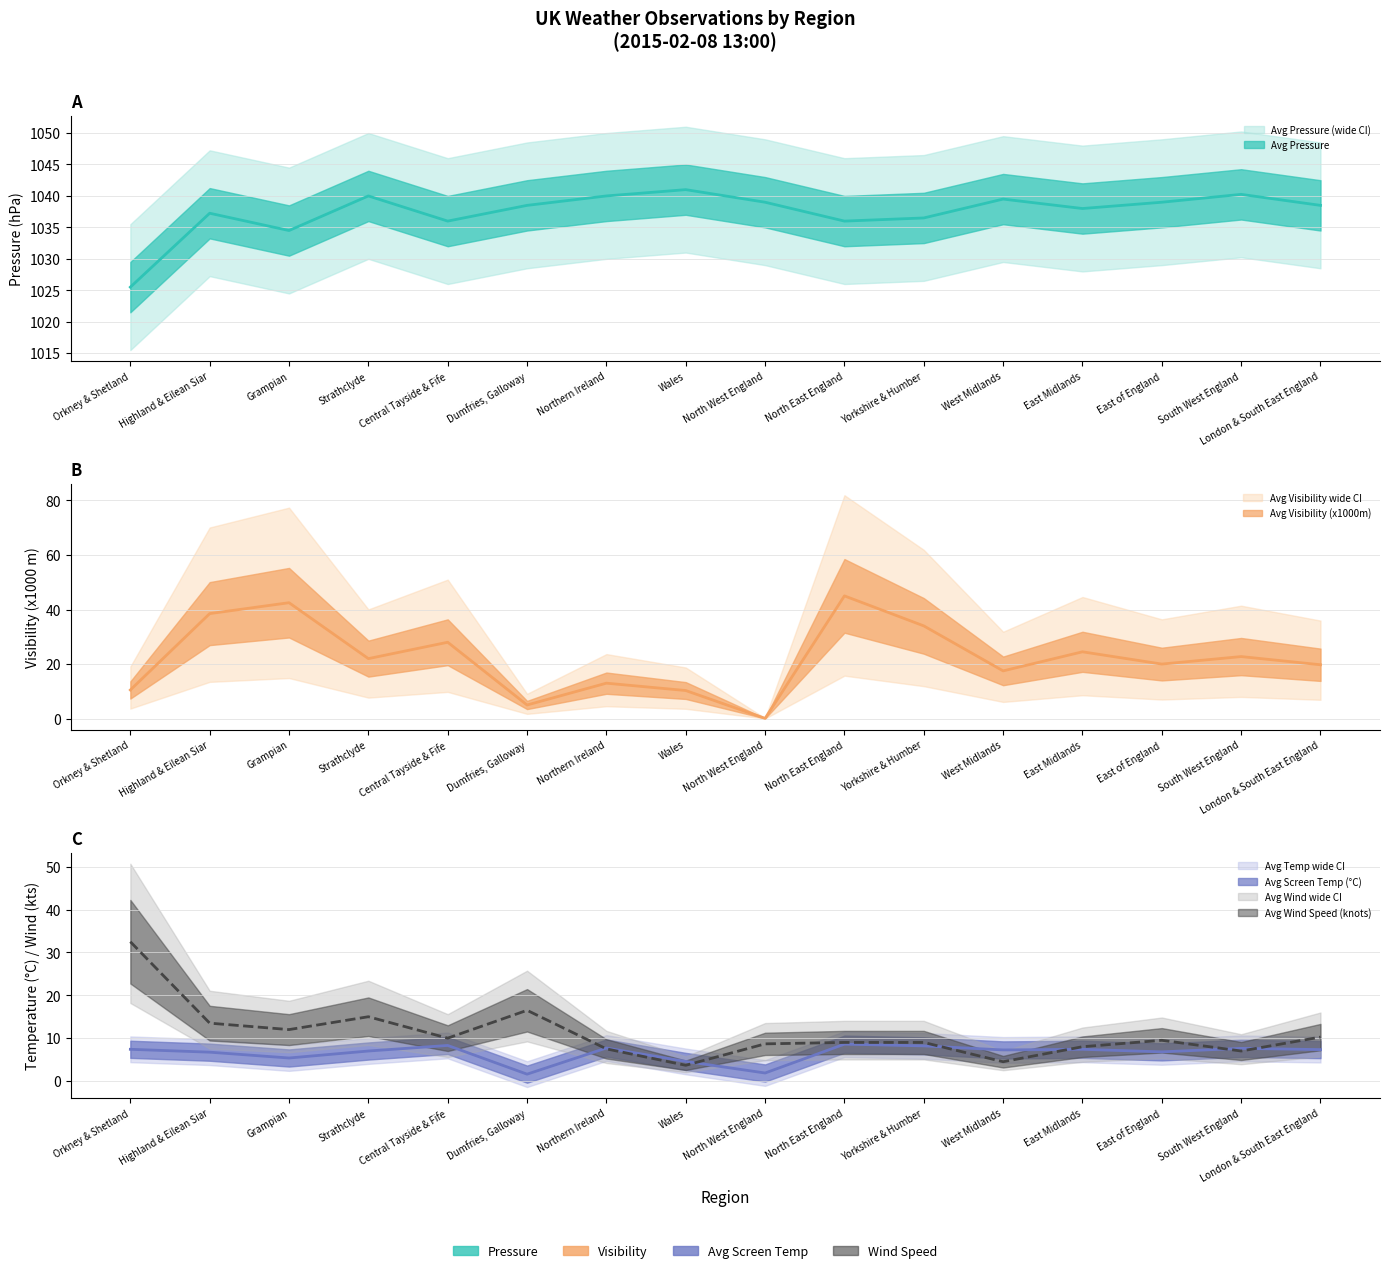

Is the value of Avg Wind Speed at Northern Ireland greater than the value of Avg Screen Temperature at East Midlands?

Yes